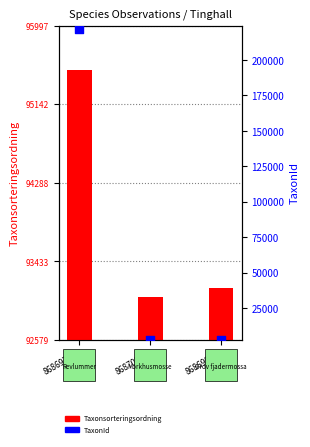

Which series reaches the maximum Y coordinate?

TaxonId